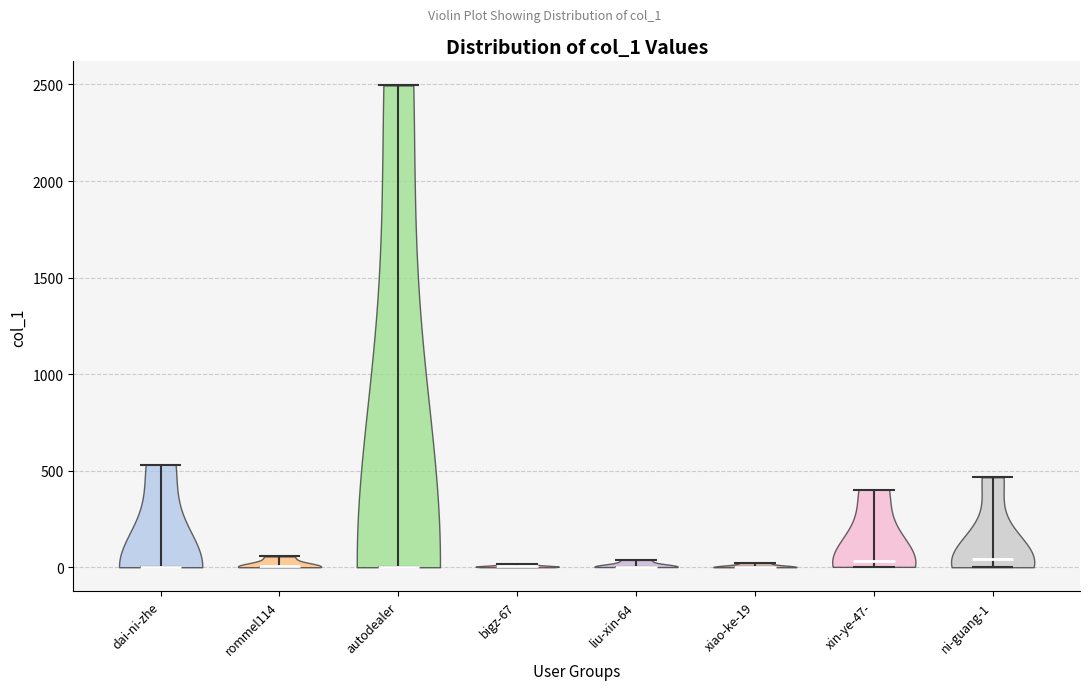

Reading left to right, read every violin against the y-axis: where its median line is, and the lowest and highest points it reaches. The values are not printed on the chart, so give them approximately, as read against the axis.

dai-ni-zhe: median line 0, lowest point 0, highest point 550
rommel114: median line 0, lowest point 0, highest point 50
autodealer: median line 0, lowest point 0, highest point 2500
bigz-67: median line 0, lowest point 0, highest point 0
liu-xin-64: median line 0, lowest point 0, highest point 50
xiao-ke-19: median line 0, lowest point 0, highest point 0
xin-ye-47-: median line 50, lowest point 0, highest point 400
ni-guang-1: median line 50, lowest point 0, highest point 450